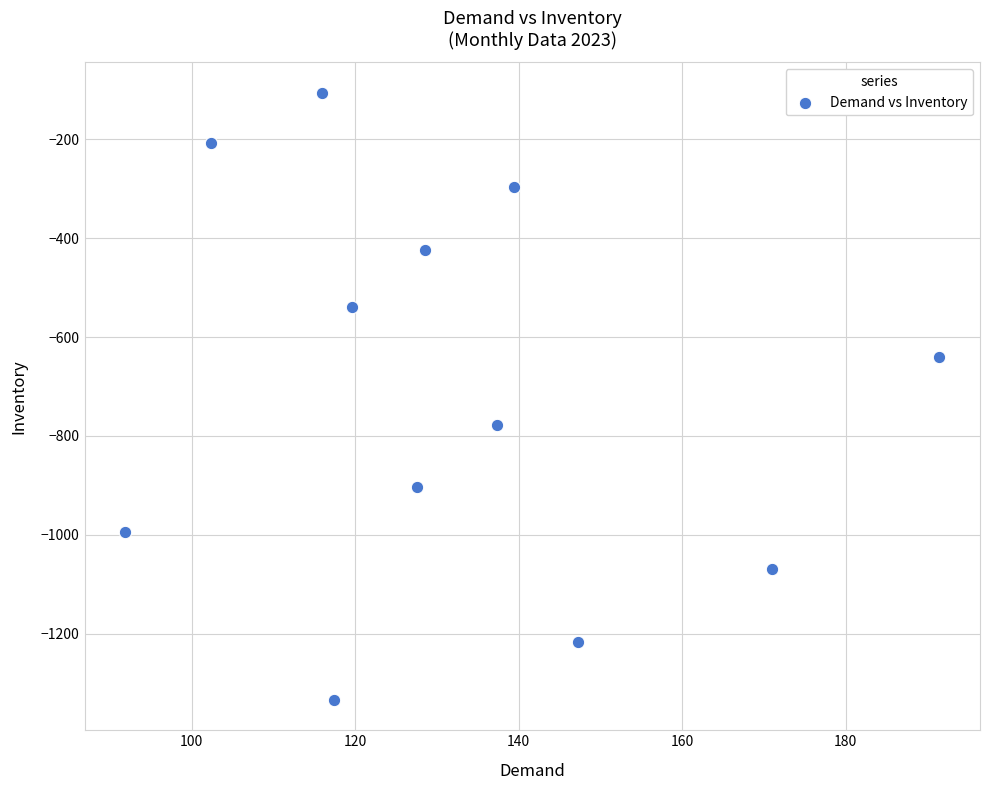

What is the range of X values (max minus min)?

99.6